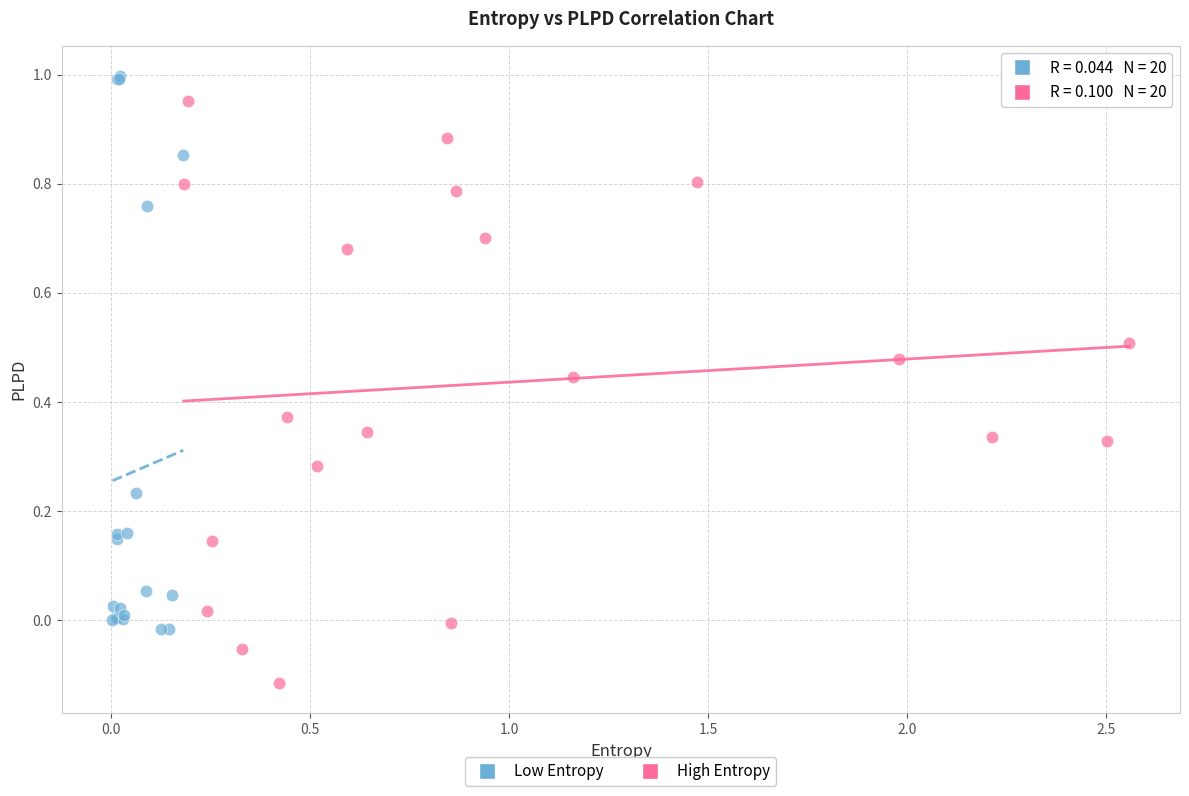

Which series contains the lowest Y value?

High Entropy